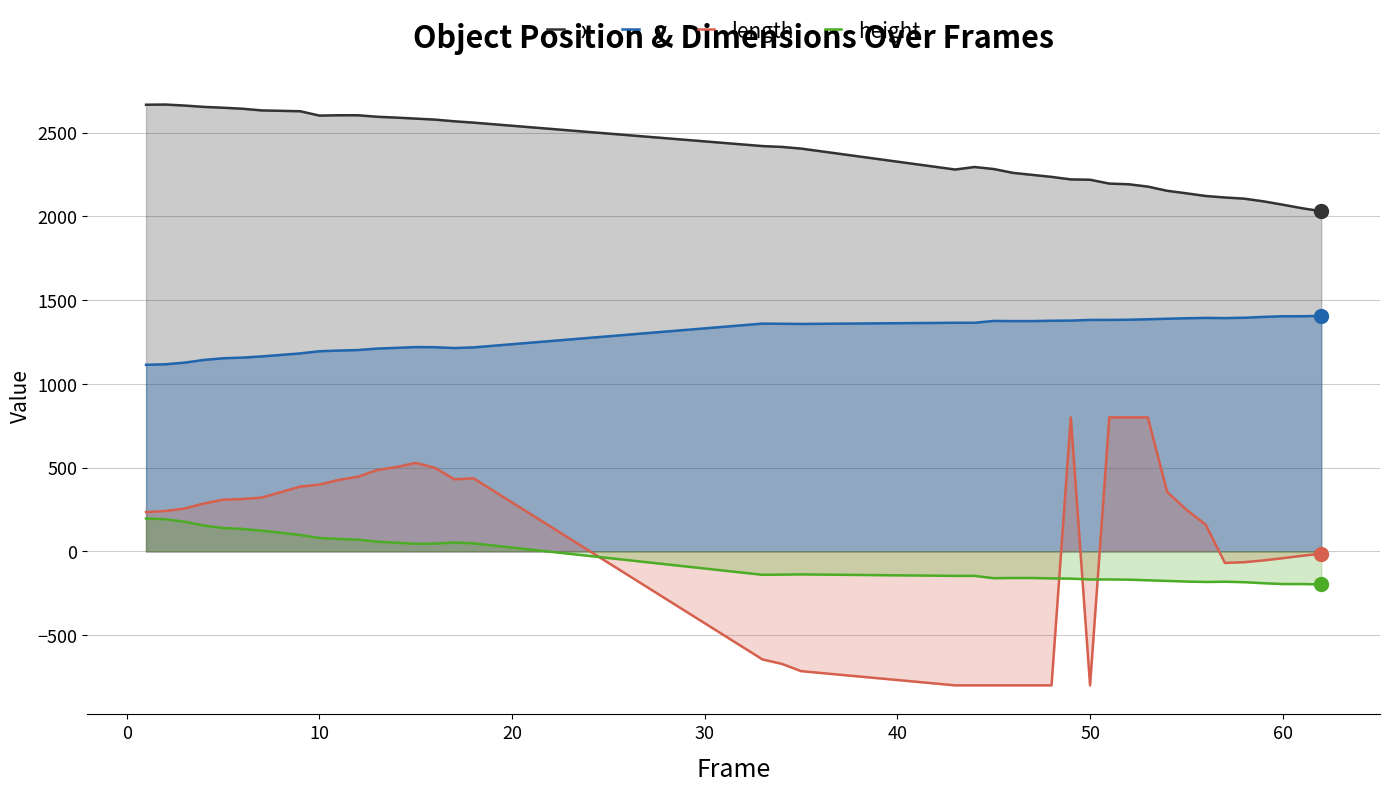

True or false: height and x cross at least once.

False